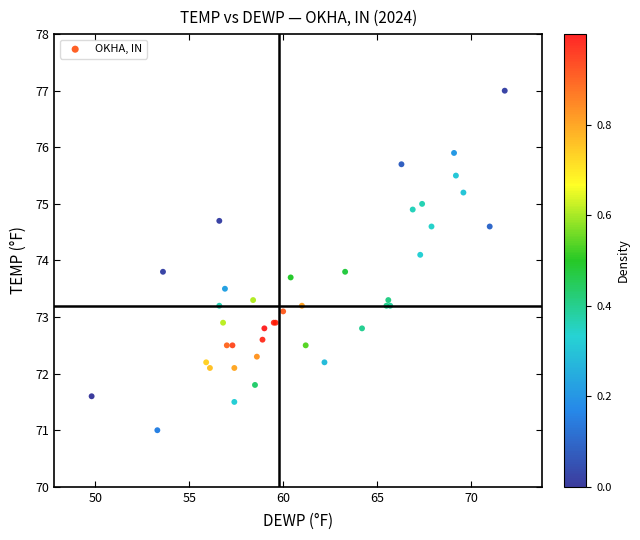

What Y value in the scatter plot is closest to 74?

74.1